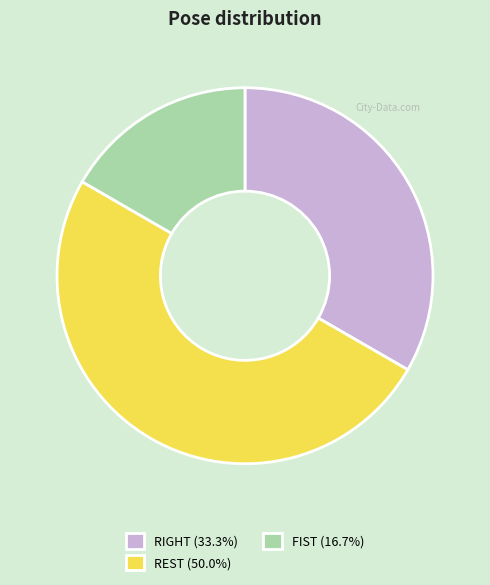

Count the number of slices in the pie.

3